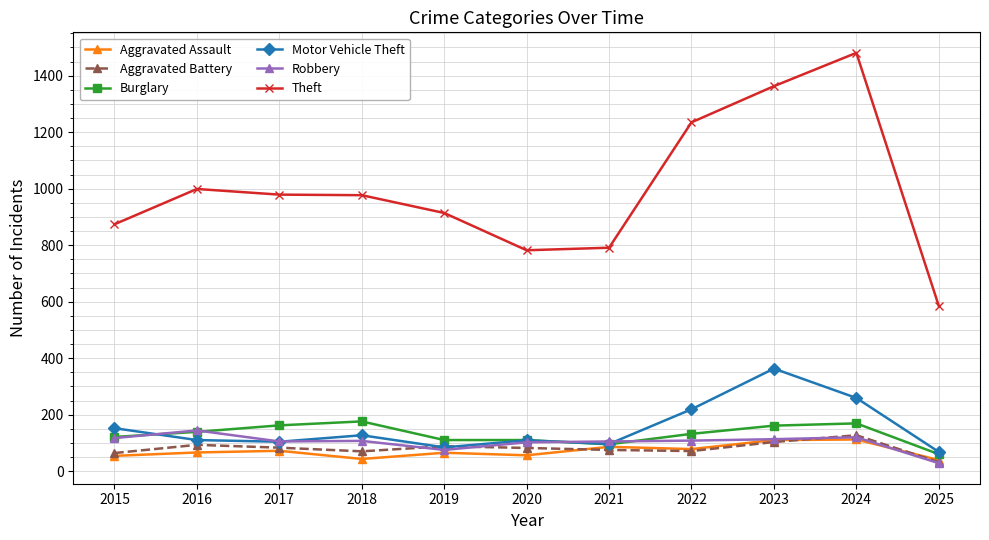

True or false: Motor Vehicle Theft and Theft cross at least once.

False